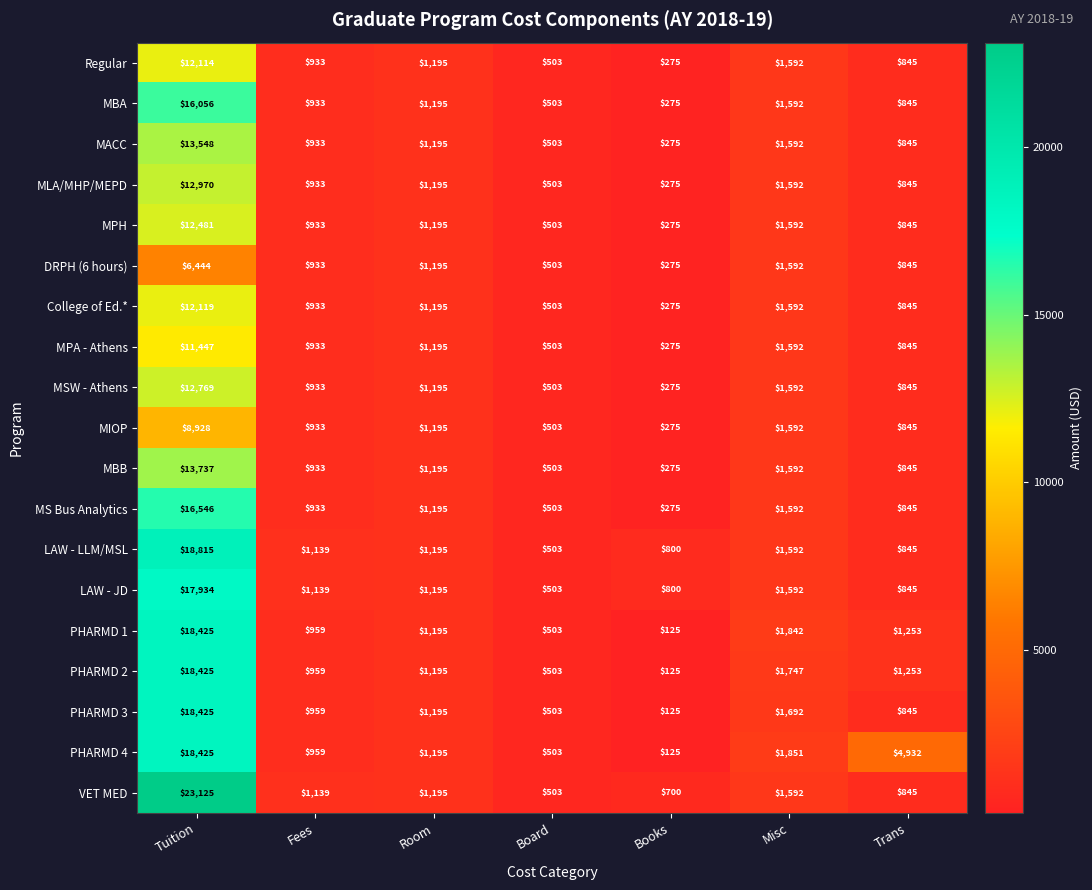

What is the difference between the highest and lowest values at Books?

675